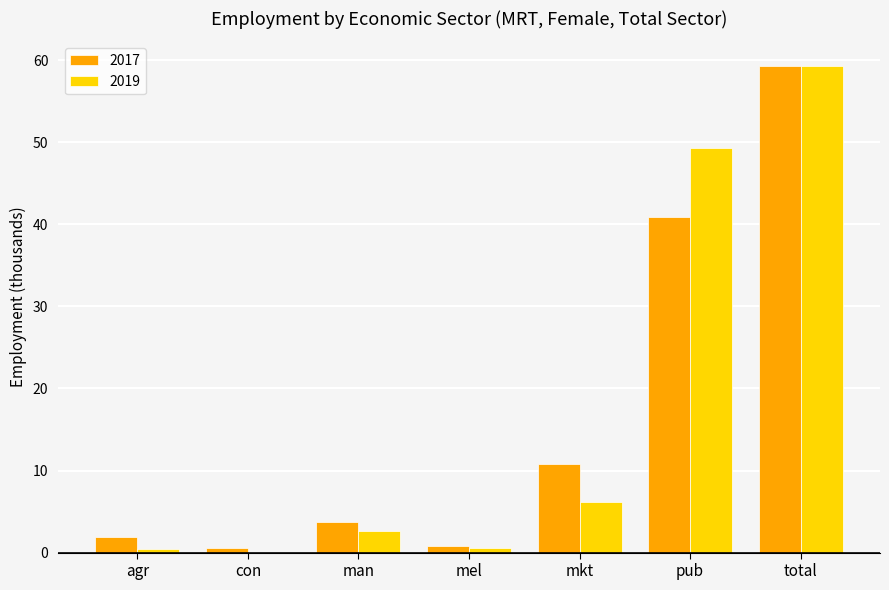

What is the total value across all series at pub?

90.2